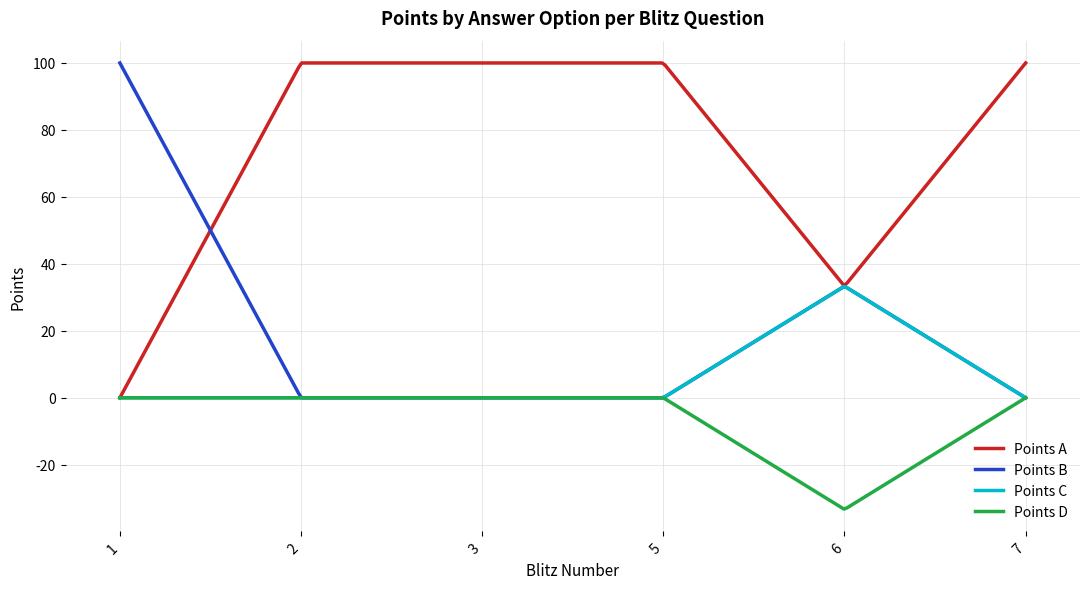

What is the greatest value displayed?

100.0